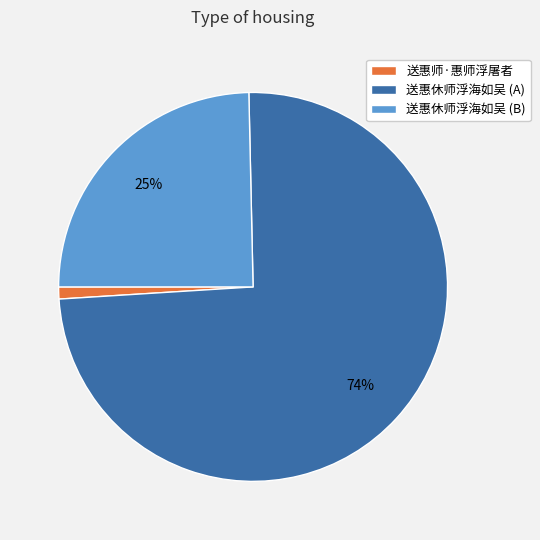

To the nearest percent, what percentage of the pie is 送惠休师浮海如吴 (B)?

25%